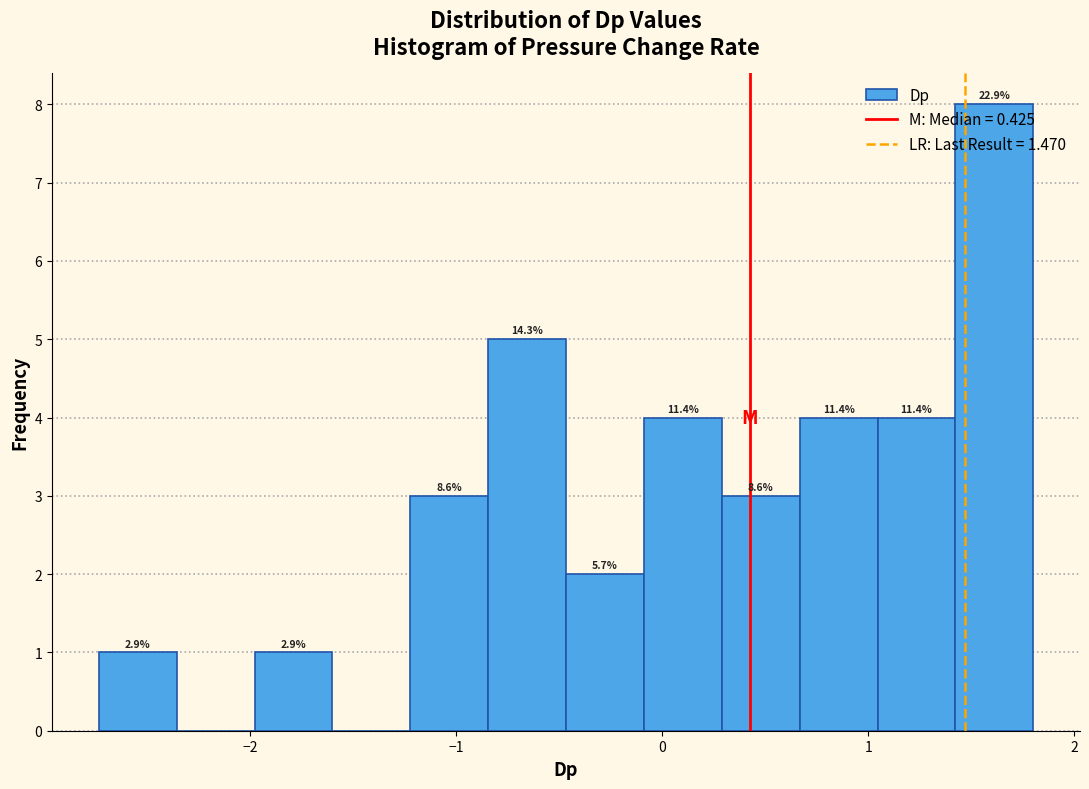

Read against the x-axis, roughly where is the centre of the tallest bar?

1.6